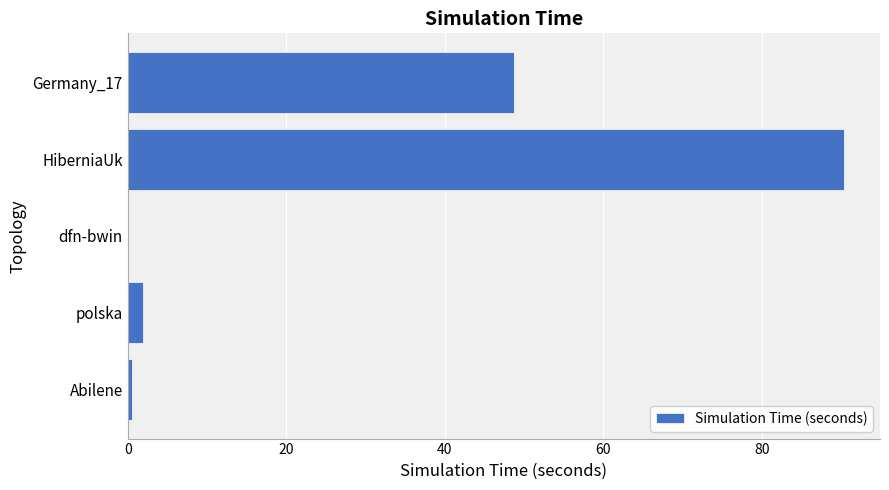

Which has a higher value, HiberniaUk or dfn-bwin?

HiberniaUk